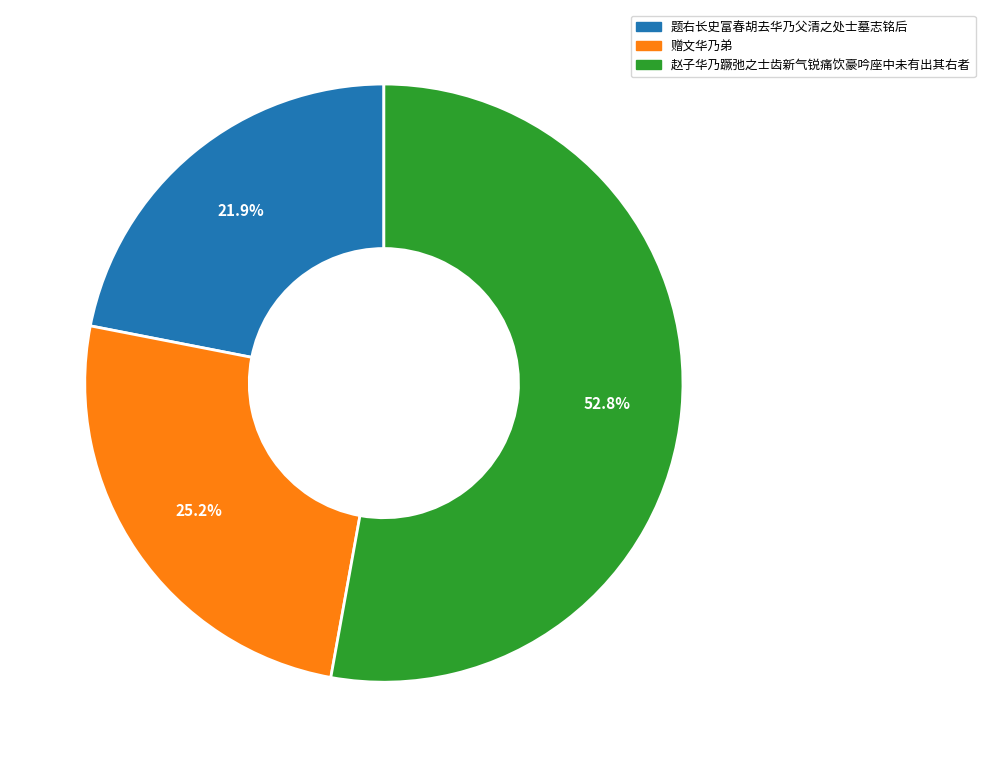

True or false: 赵子华乃蹶弛之士齿新气锐痛饮豪吟座中未有出其右者 accounts for 44% of the total.

False